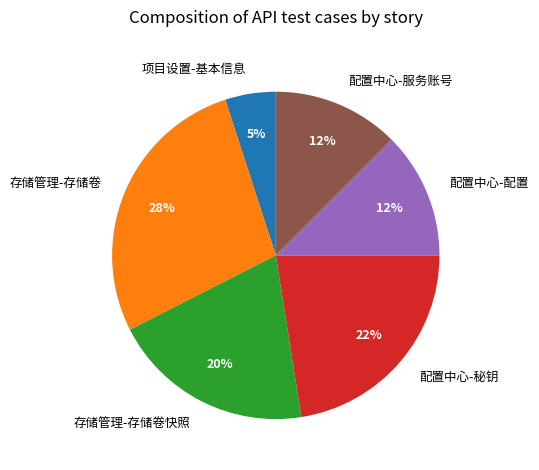

Do 配置中心-配置 and 项目设置-基本信息 together represent more than half of the pie?

No